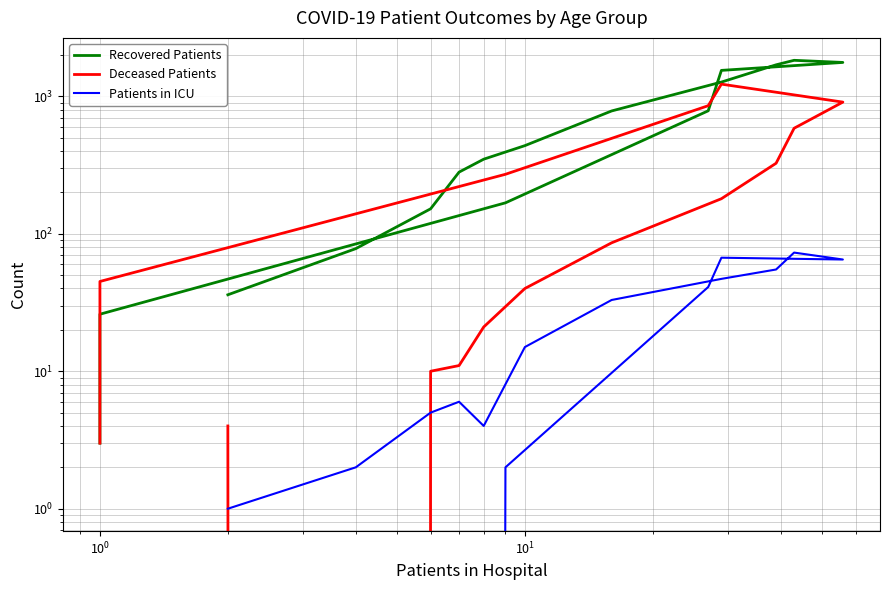

Which series has the largest total across all categories?

Recovered Patients